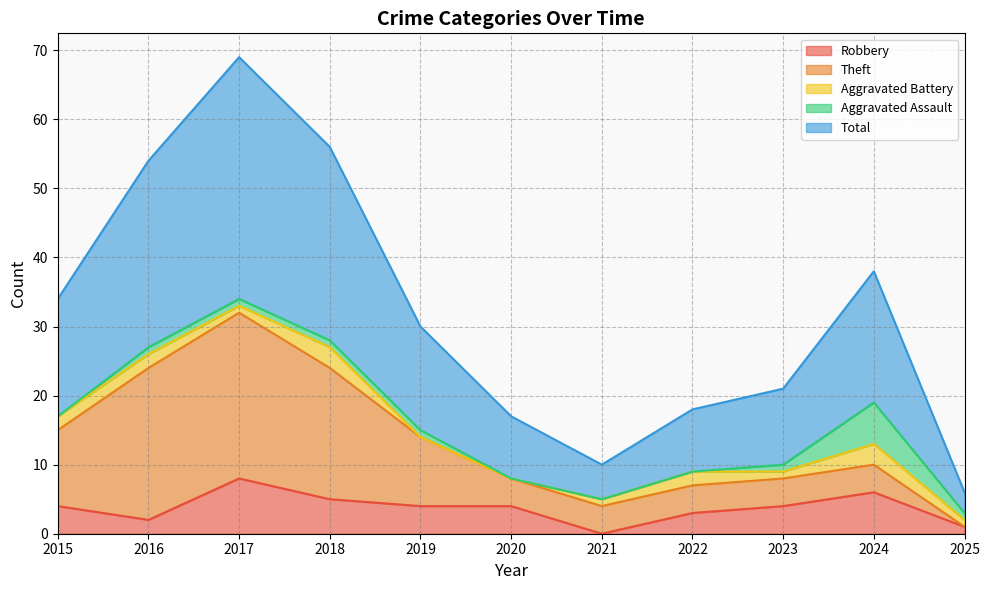

The Robbery series shows 4 at 2015. True or false?

True